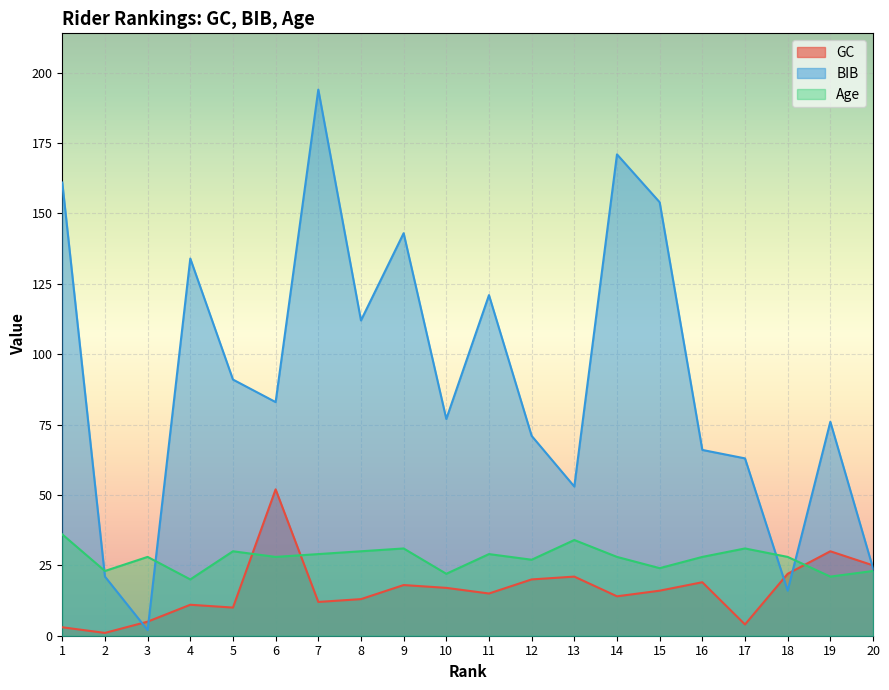

What is the highest value of the BIB series?

194